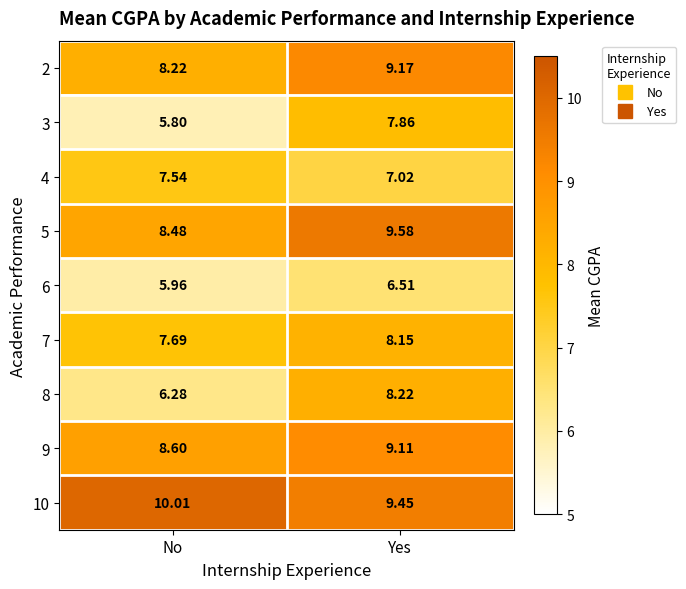

List the labels in order of 7 value, smallest first.

No, Yes